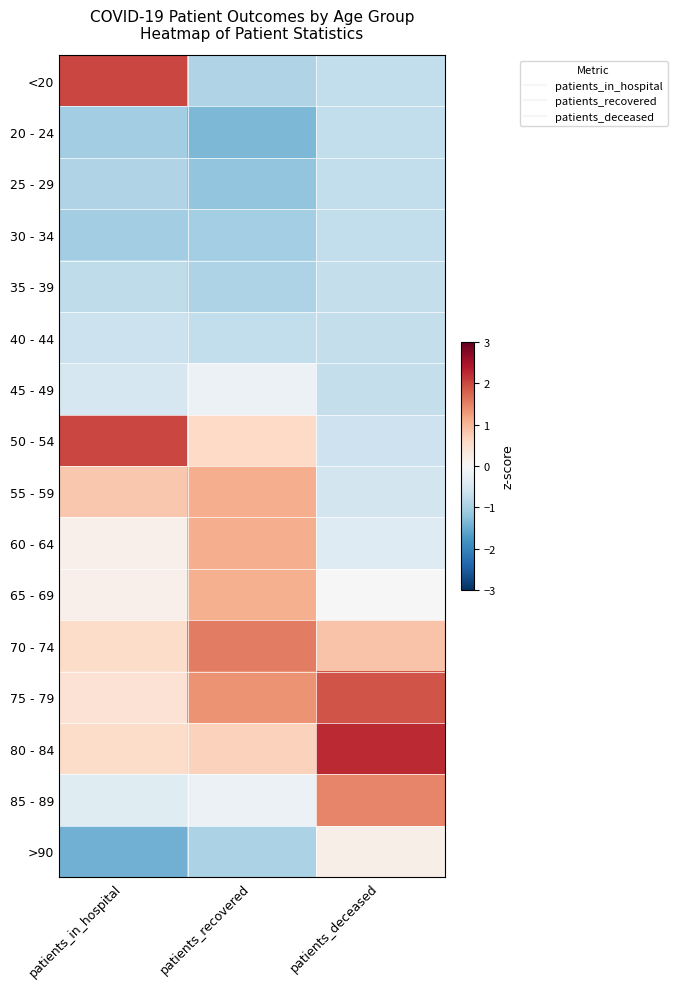

Reading left to right, transcribe all the data shown in this chart.

<20: patients_in_hospital=2.0	patients_recovered=-0.9	patients_deceased=-0.7
20 - 24: patients_in_hospital=-1.0	patients_recovered=-1.3	patients_deceased=-0.7
25 - 29: patients_in_hospital=-0.9	patients_recovered=-1.2	patients_deceased=-0.7
30 - 34: patients_in_hospital=-1.0	patients_recovered=-1.0	patients_deceased=-0.7
35 - 39: patients_in_hospital=-0.8	patients_recovered=-0.9	patients_deceased=-0.7
40 - 44: patients_in_hospital=-0.6	patients_recovered=-0.7	patients_deceased=-0.7
45 - 49: patients_in_hospital=-0.5	patients_recovered=-0.2	patients_deceased=-0.7
50 - 54: patients_in_hospital=2.0	patients_recovered=0.6	patients_deceased=-0.6
55 - 59: patients_in_hospital=0.8	patients_recovered=1.1	patients_deceased=-0.5
60 - 64: patients_in_hospital=0.2	patients_recovered=1.1	patients_deceased=-0.4
65 - 69: patients_in_hospital=0.2	patients_recovered=1.1	patients_deceased=0.0
70 - 74: patients_in_hospital=0.6	patients_recovered=1.5	patients_deceased=0.9
75 - 79: patients_in_hospital=0.4	patients_recovered=1.3	patients_deceased=1.9
80 - 84: patients_in_hospital=0.6	patients_recovered=0.7	patients_deceased=2.2
85 - 89: patients_in_hospital=-0.4	patients_recovered=-0.2	patients_deceased=1.5
>90: patients_in_hospital=-1.4	patients_recovered=-0.9	patients_deceased=0.2